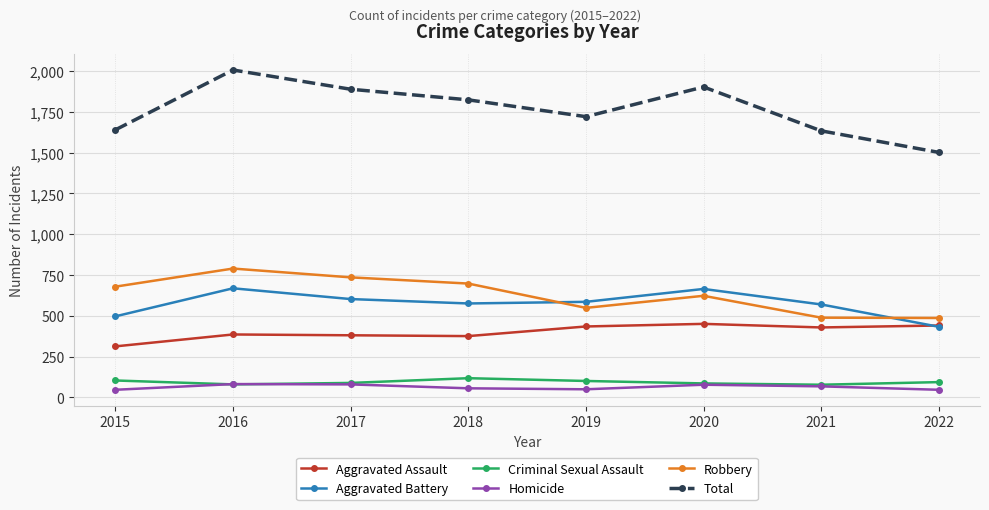

What is the maximum value shown in the chart?

2007